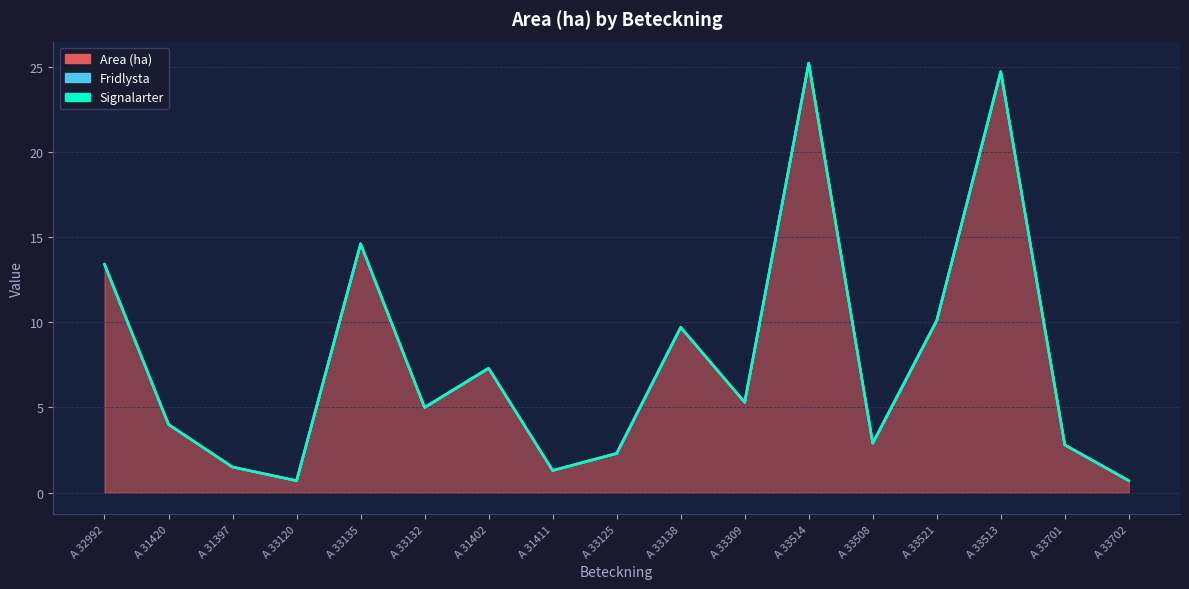

What is the label of the 1st point from the left?

A 32992